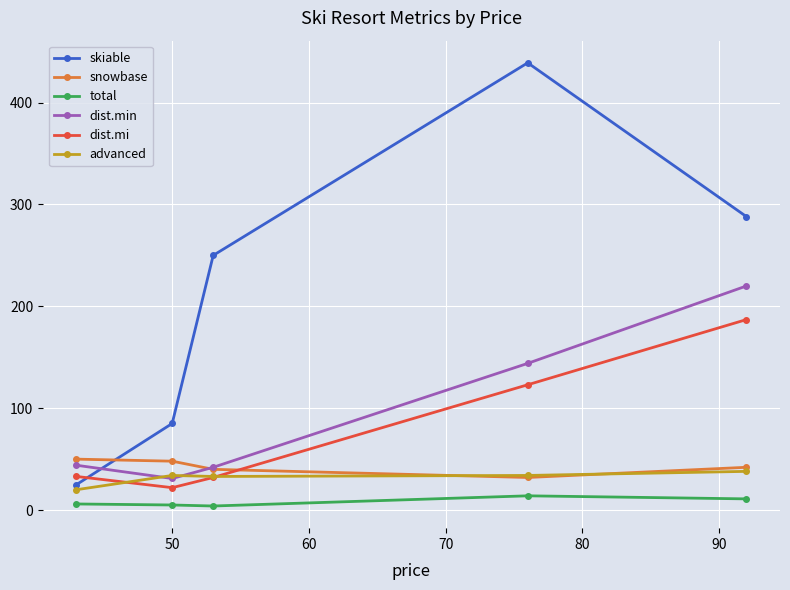

Which series has the widest spread of values?

skiable